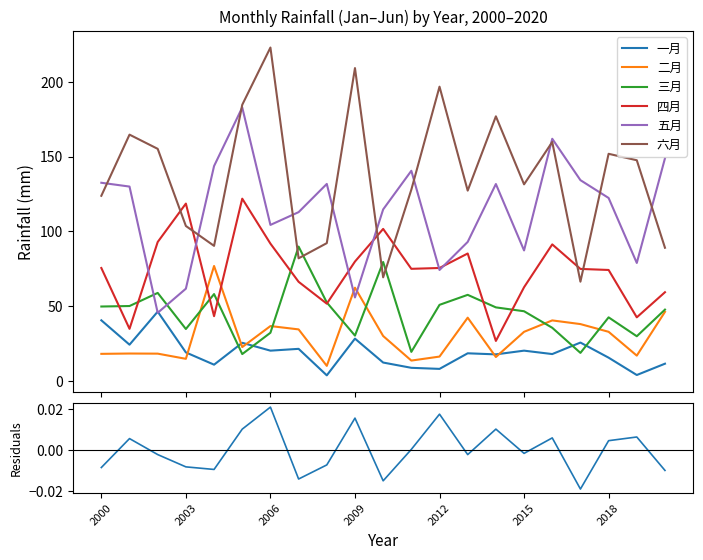

Which category has the highest value across all series?

2006